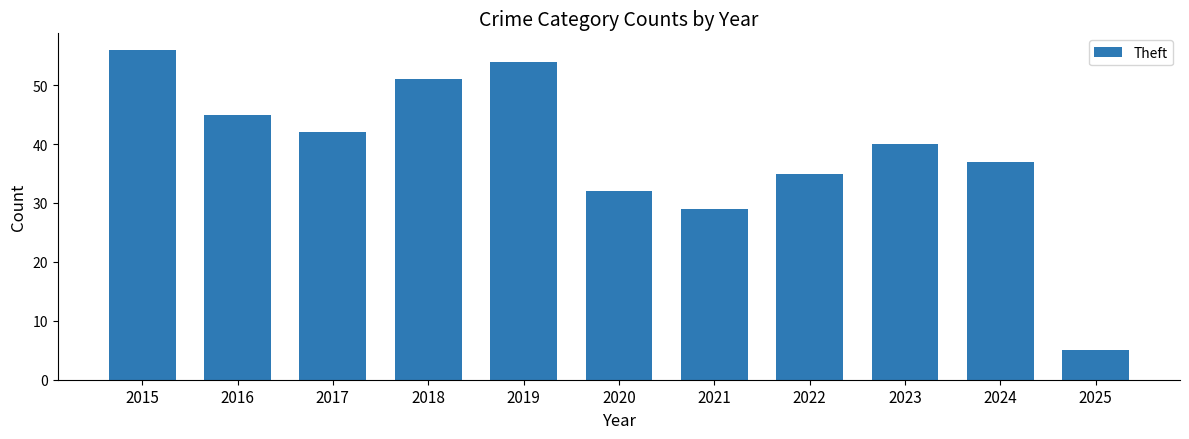

Reading left to right, list all the values displayed in this chart.

2015=56	2016=45	2017=42	2018=51	2019=54	2020=32	2021=29	2022=35	2023=40	2024=37	2025=5